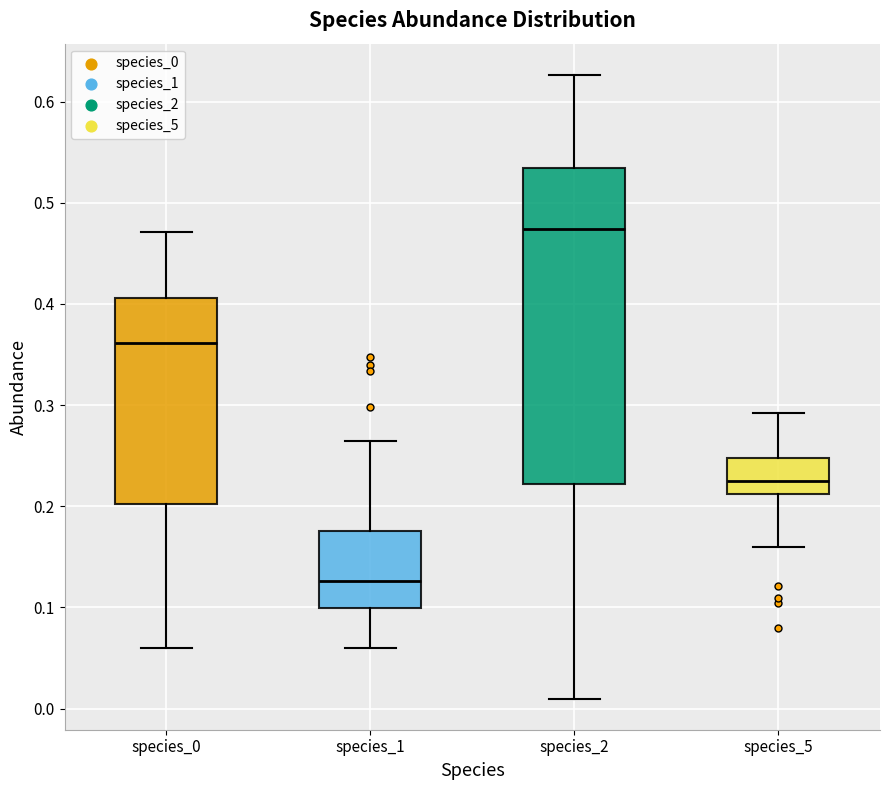

Reading left to right, transcribe this box plot: for each box, give where its median line is, the range the box spans, and where its two whiskers end, as read against the y-axis. The values are not printed on the chart, so give them approximately, as read against the axis.

species_0: median 0.36, box 0.20 to 0.41, whiskers 0.06 to 0.47
species_1: median 0.13, box 0.10 to 0.18, whiskers 0.06 to 0.26
species_2: median 0.47, box 0.22 to 0.53, whiskers 0.01 to 0.63
species_5: median 0.23, box 0.21 to 0.25, whiskers 0.16 to 0.29